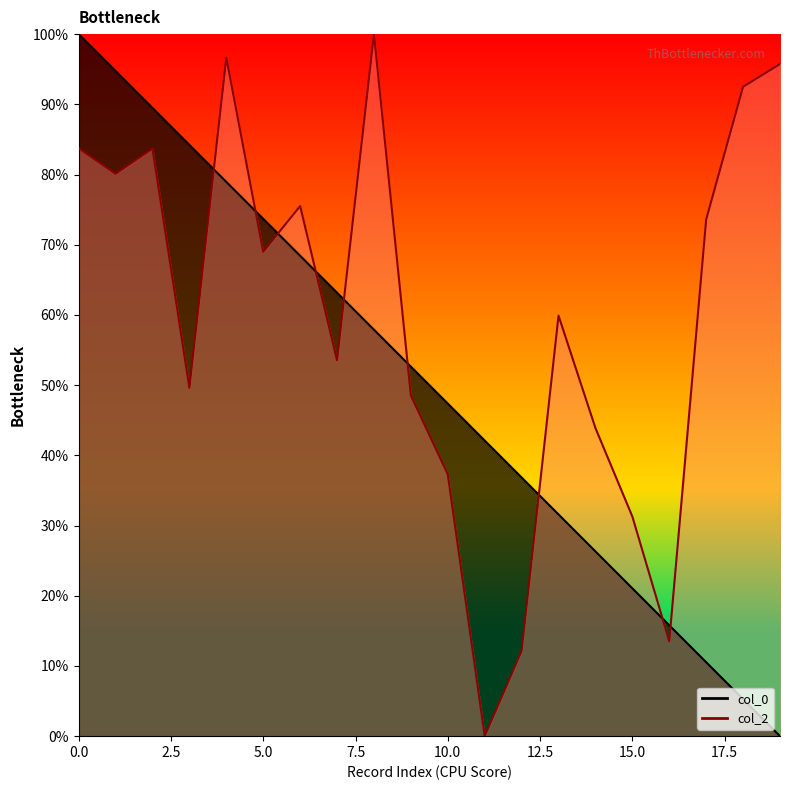

The col_0 series shows 46.3 at 2013-04-07. True or false?

False